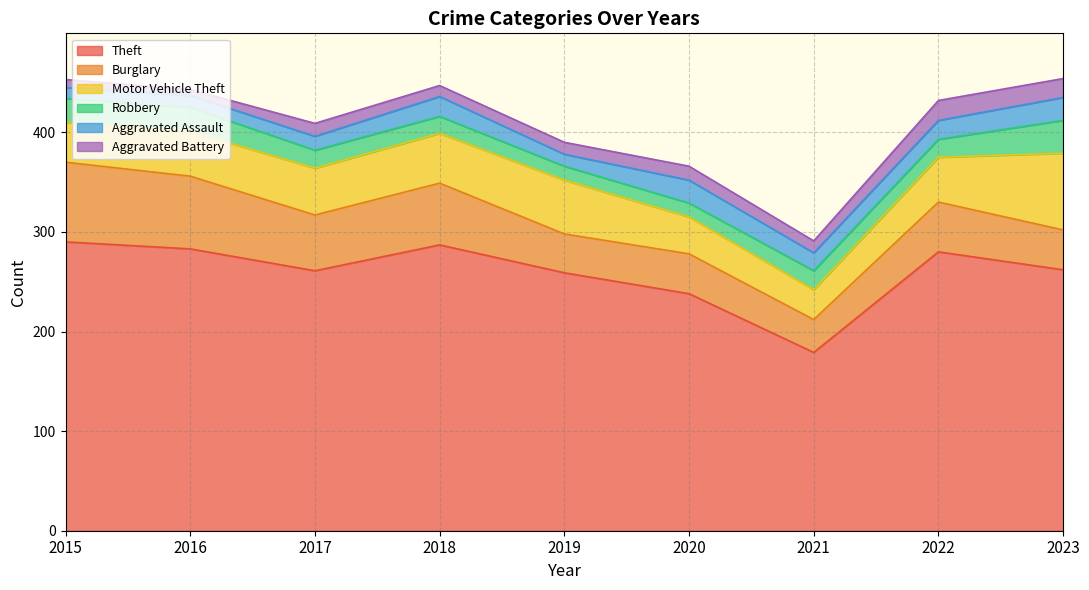

Is the value of Aggravated Battery at 2023 greater than the value of Robbery at 2017?

Yes